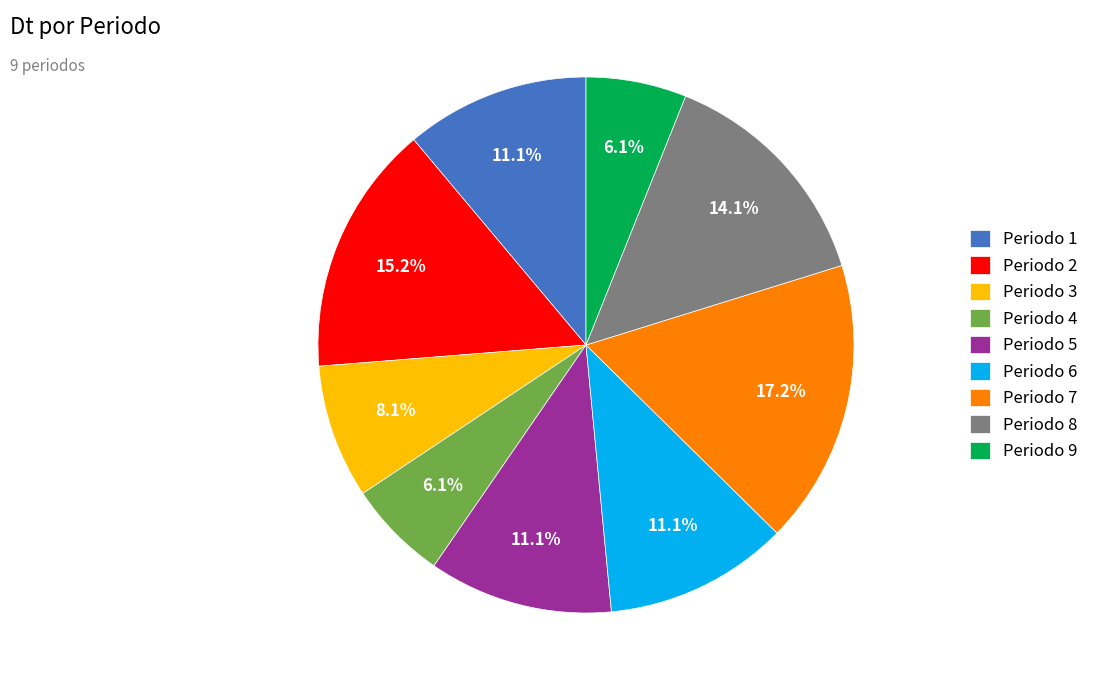

Combined, do Periodo 7 and Periodo 5 account for over 50%?

No